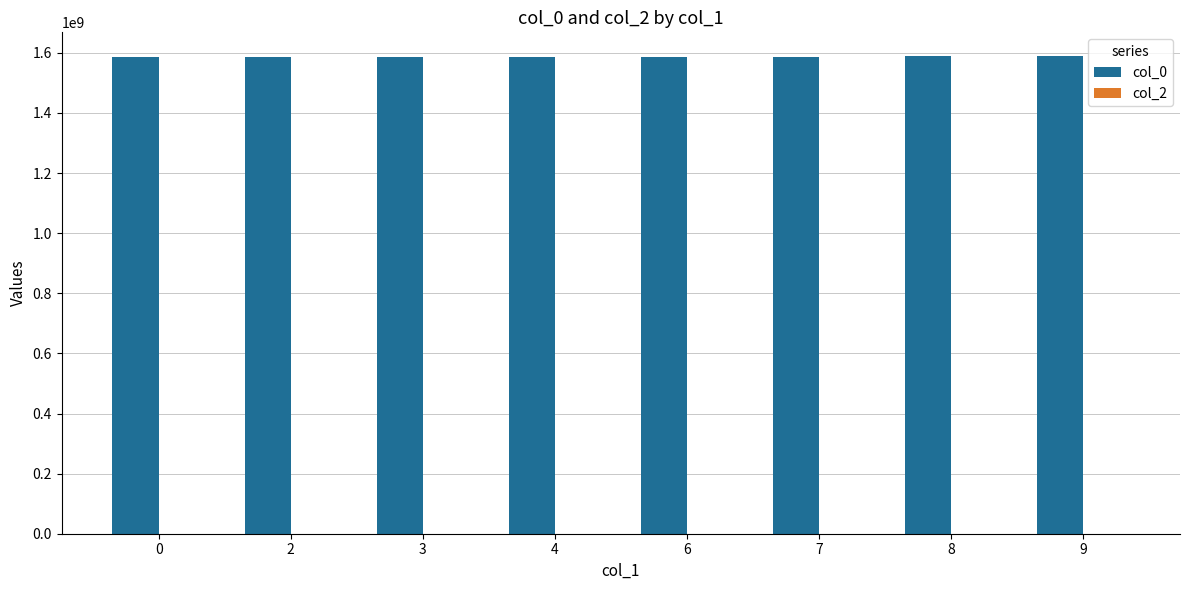

The value at 8 is 1588696616.7. True or false?

True